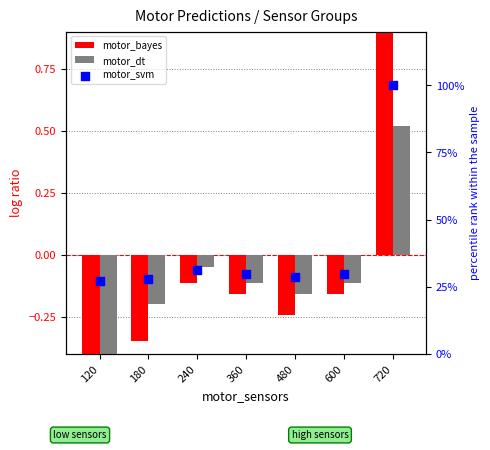

At how many categories does at least one series exceed 43?

1